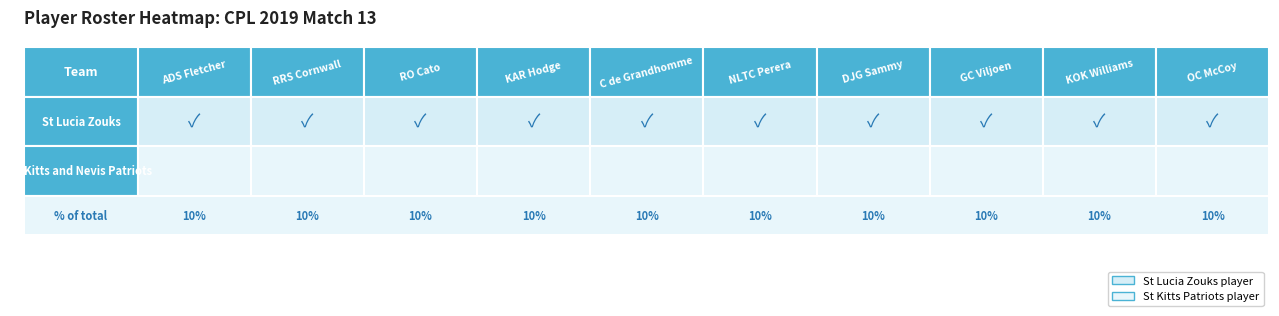

The St Kitts and Nevis Patriots series shows 0 at 9. True or false?

True